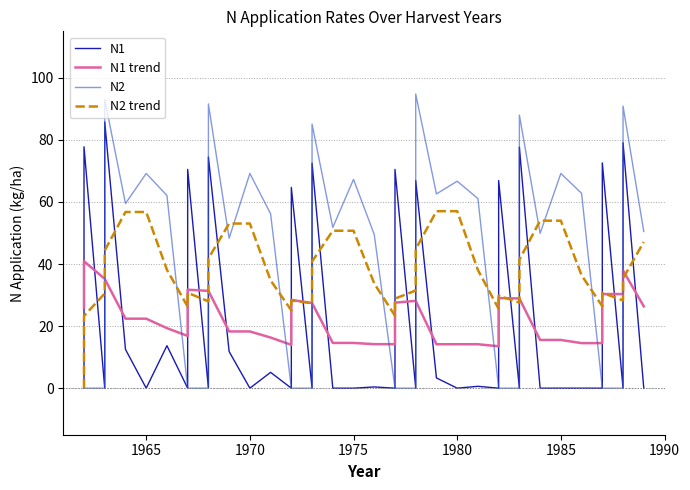

Which series has the widest spread of values?

N2